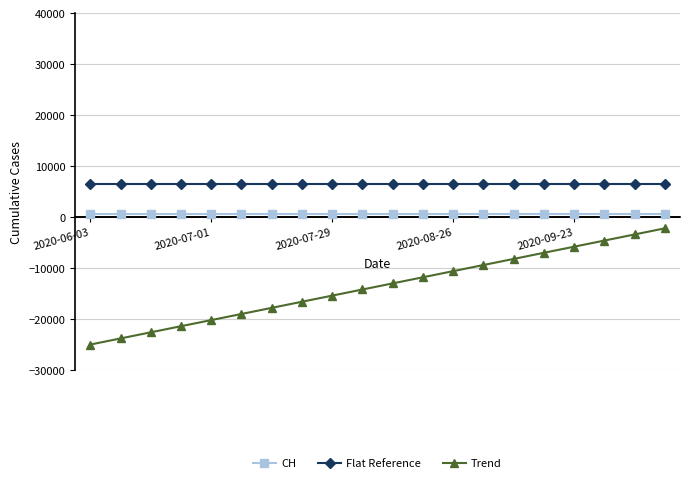

True or false: Flat Reference and CH cross at least once.

False